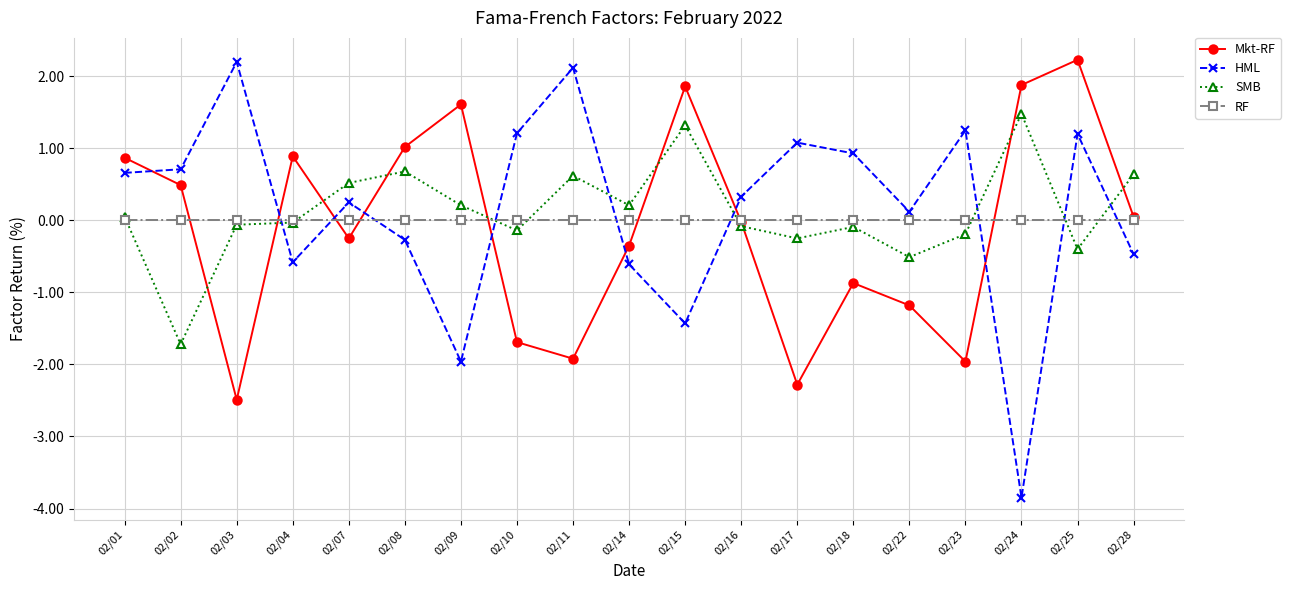

What is the total value across all series at 02/22?

-1.6